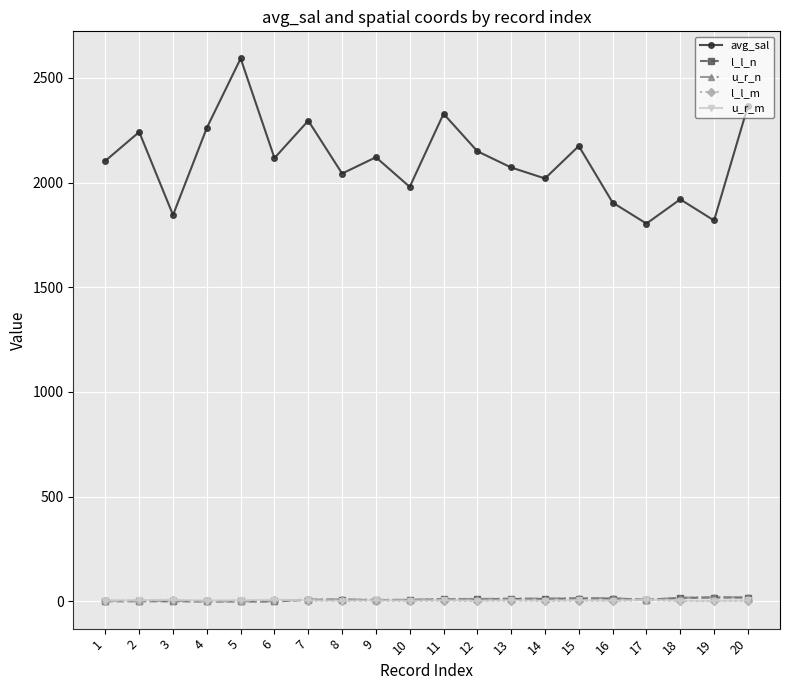

What is the total value across all series at 9?

2145.6